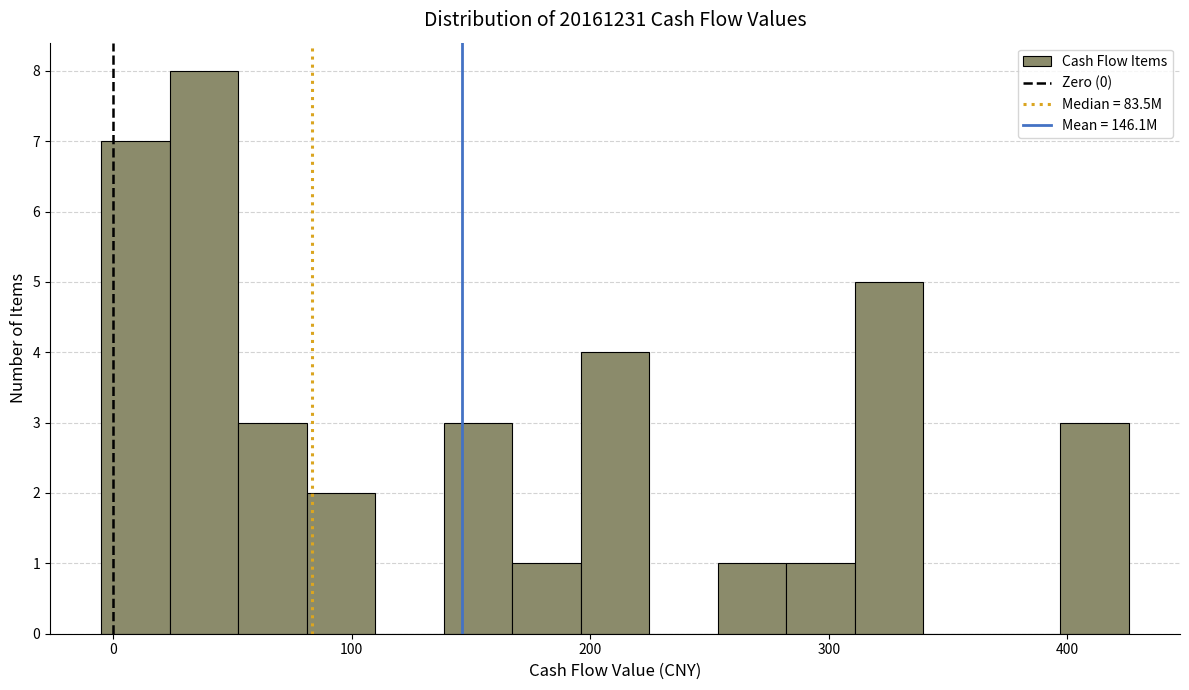

Read against the x-axis, roughly where is the centre of the tallest bar?

40